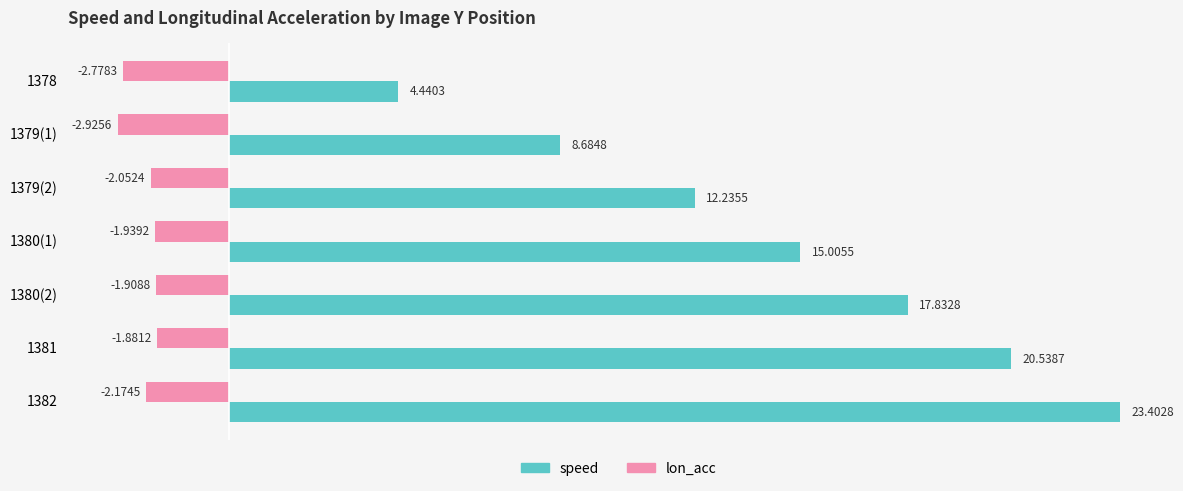

At which label does lon_acc reach its peak?

1381